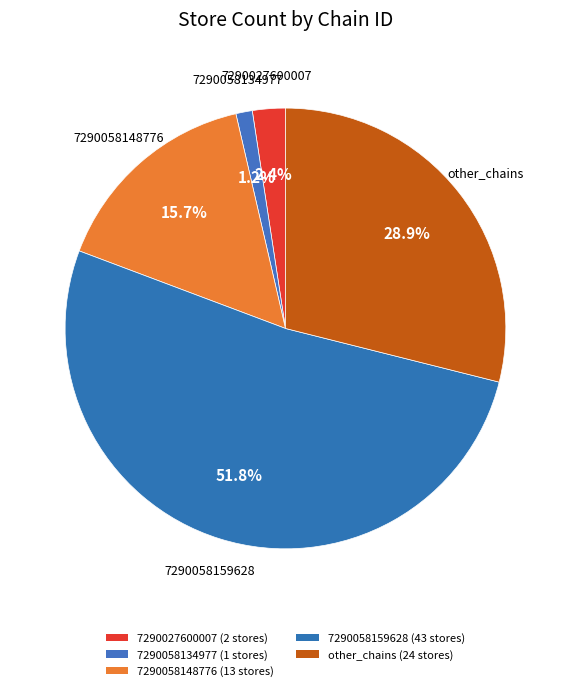

Rank the categories by value from highest to lowest.

7290058159628, other, 7290058148776, 7290027600007, 7290058134977